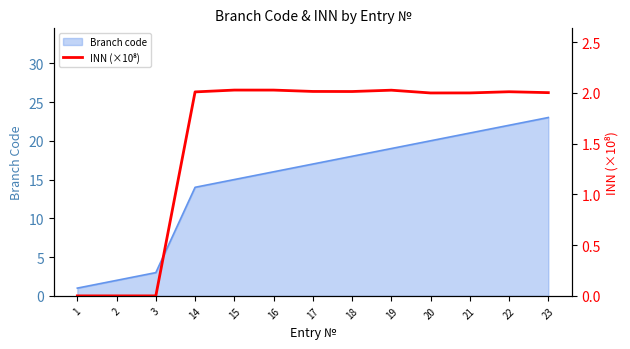

Reading right to left, what are all the values shown in this chart?

2.0	2.0	2.0	2.0	2.0	2.0	2.0	2.0	2.0	2.0	0.0	0.0	0.0